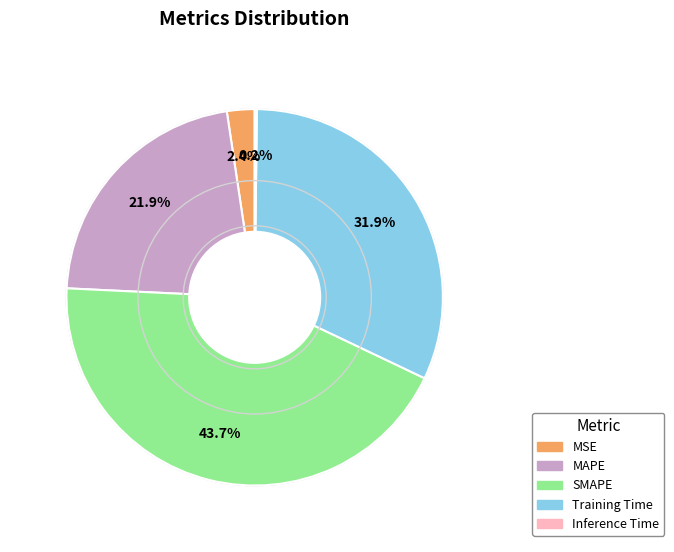

To the nearest percent, what portion does MAPE represent?

22%